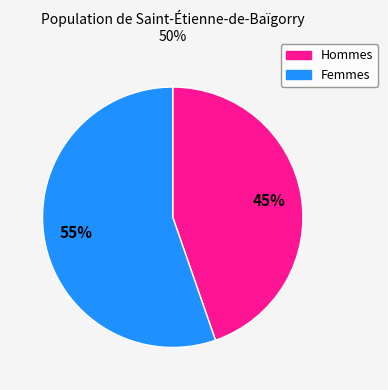

Does any single category account for the majority?

Yes